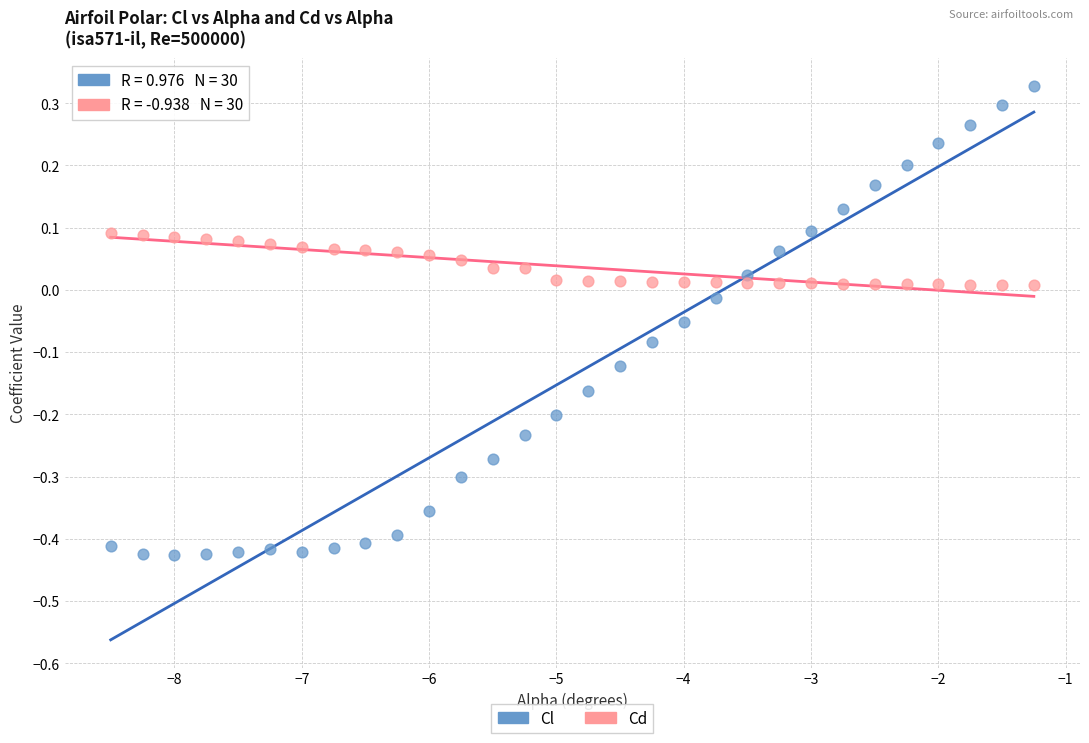

What are all the series names shown in the legend?

Cl, Cd